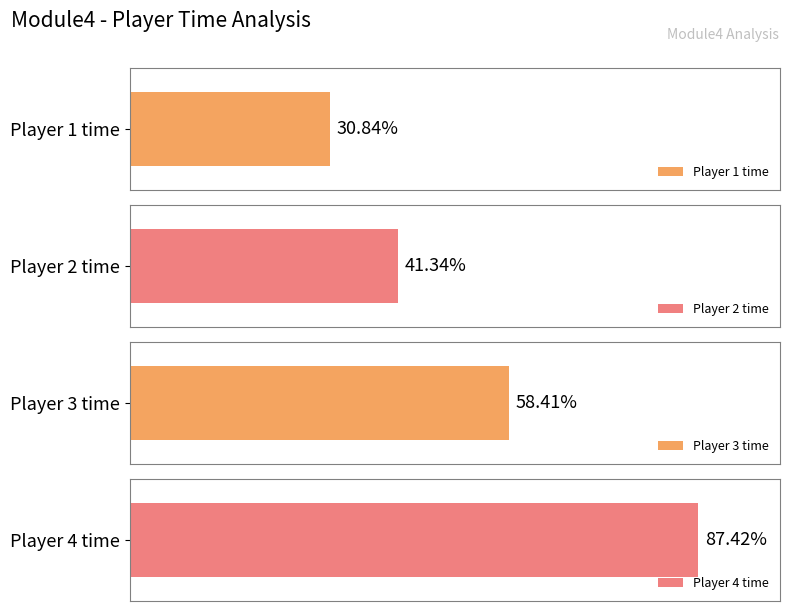

Is it true that the value at AUQUO1VKM30AWDG2YPZL is 25336?

False